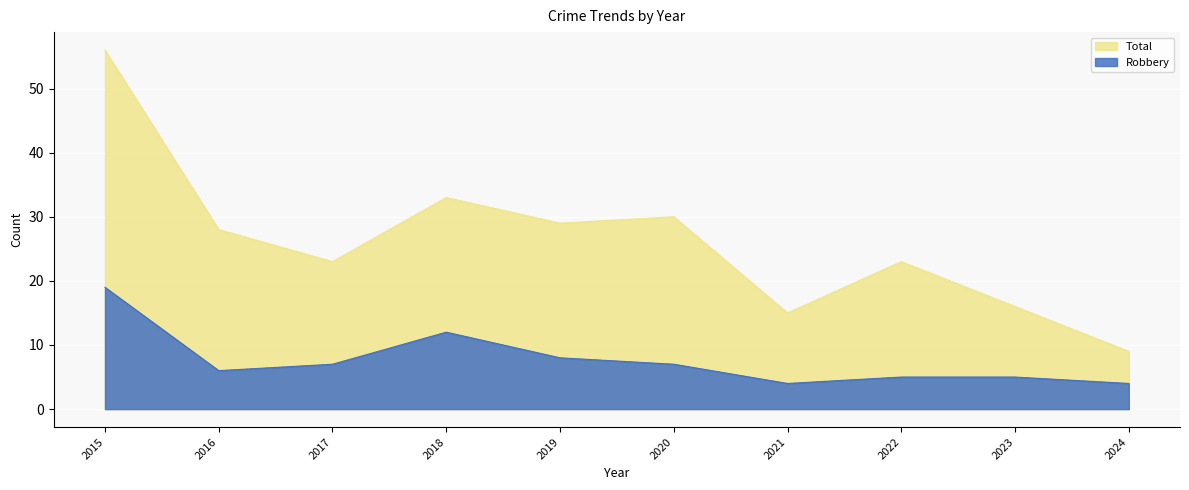

Is it true that Total equals 23 at 2022?

True